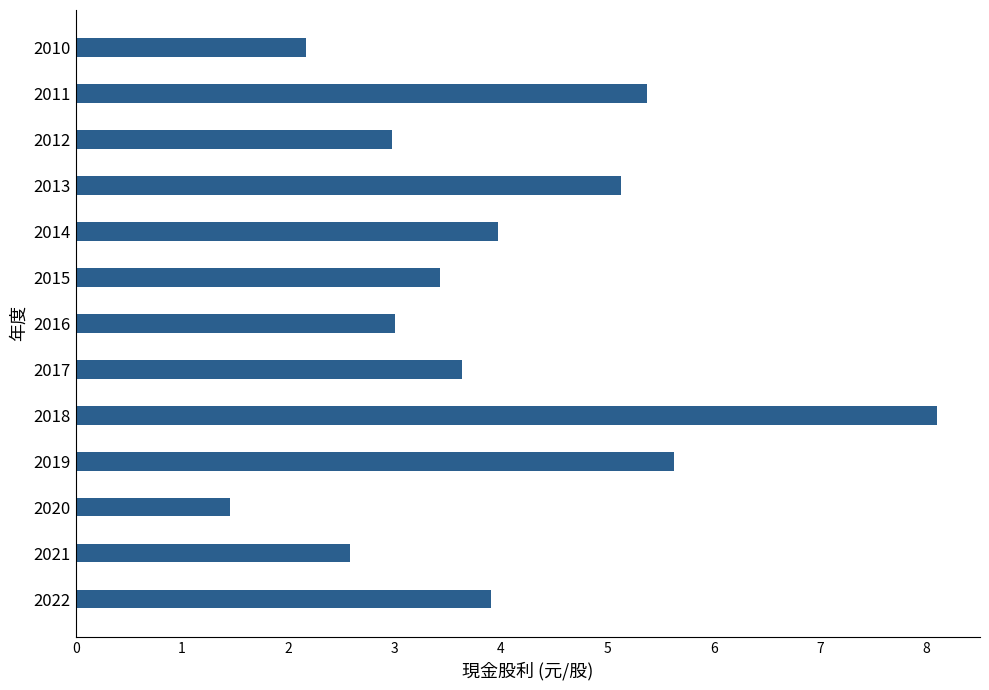

The value at 2012 is 1.8. True or false?

False